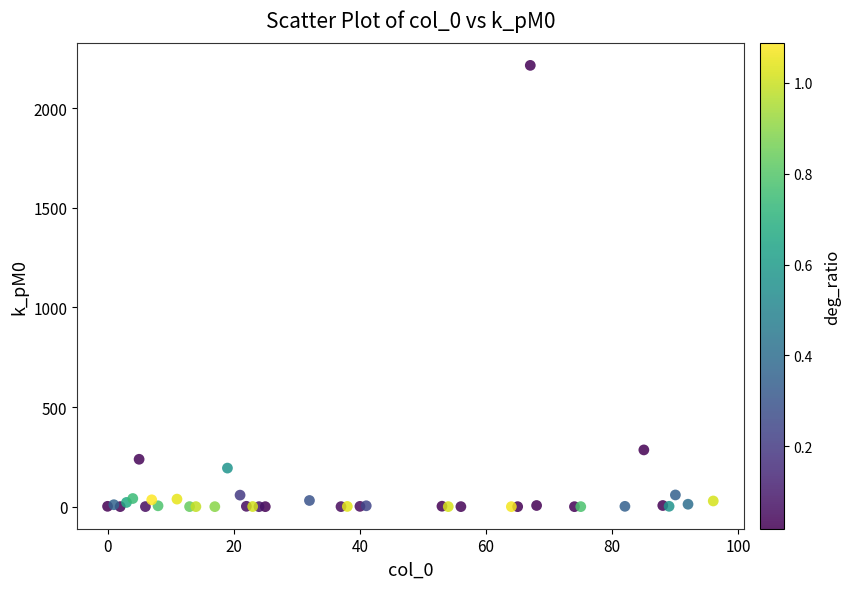

What Y value in the scatter plot is closest to 1107?

284.8